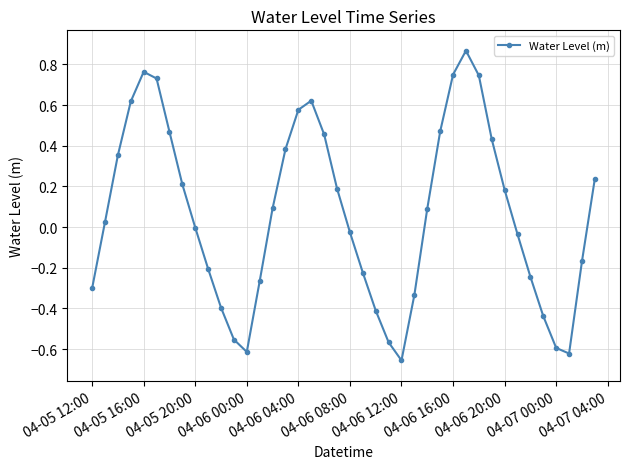

What is the sum of all values?

2.6